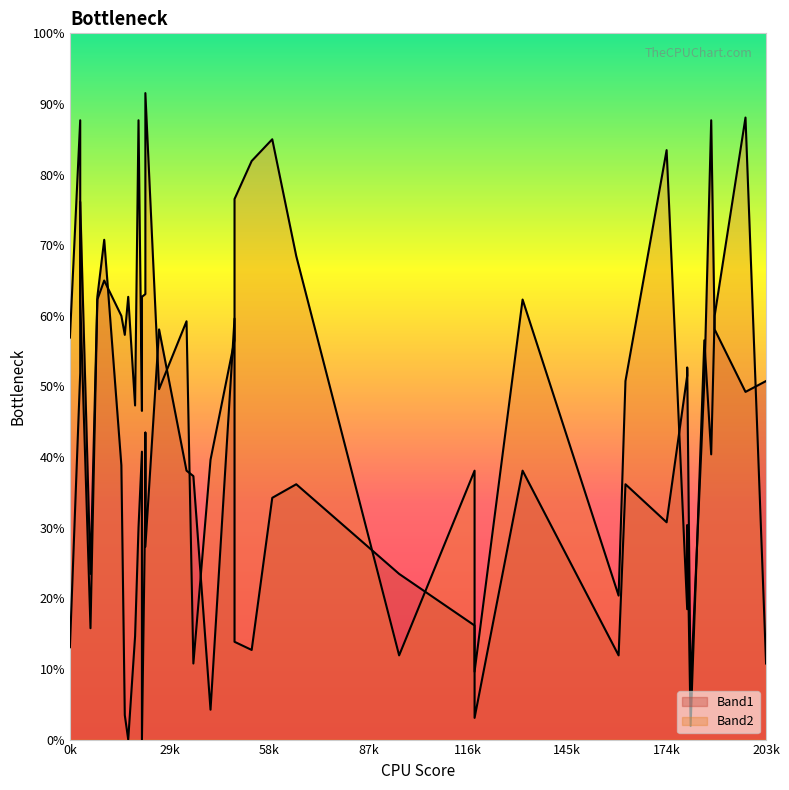

What is the sum of all Band1 values?

3620